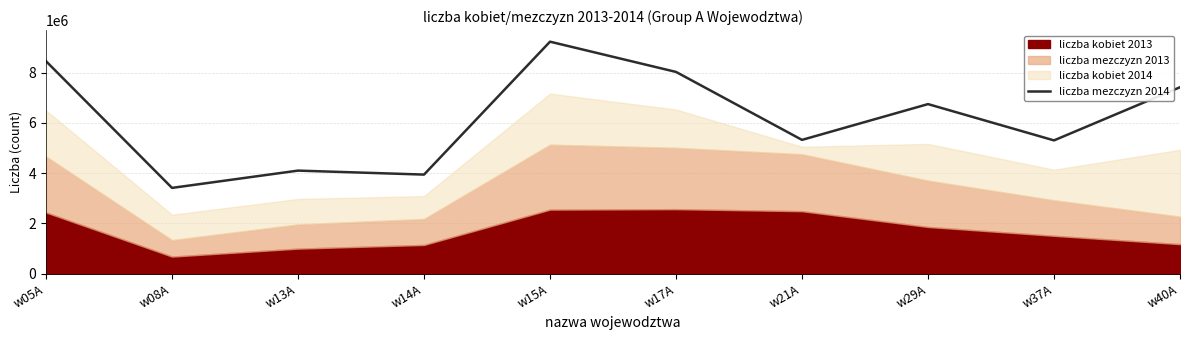

How many data points does each series have?

10